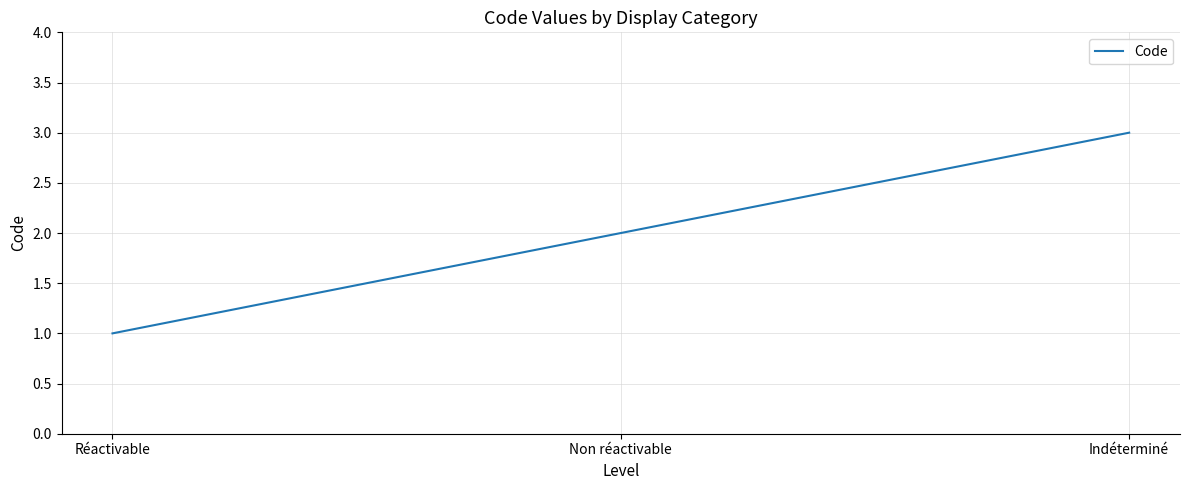

List the labels in order of value, smallest first.

Réactivable, Non réactivable, Indéterminé